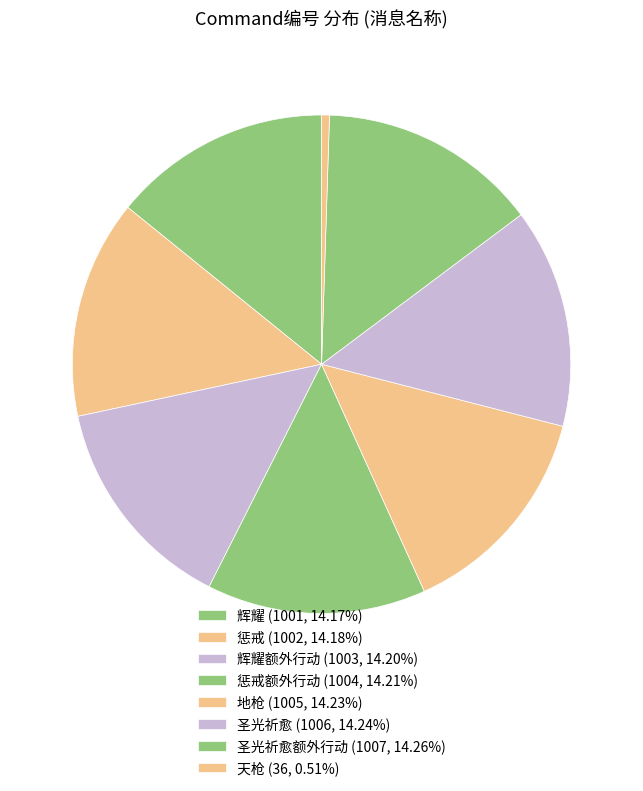

How many segments does this pie chart have?

8